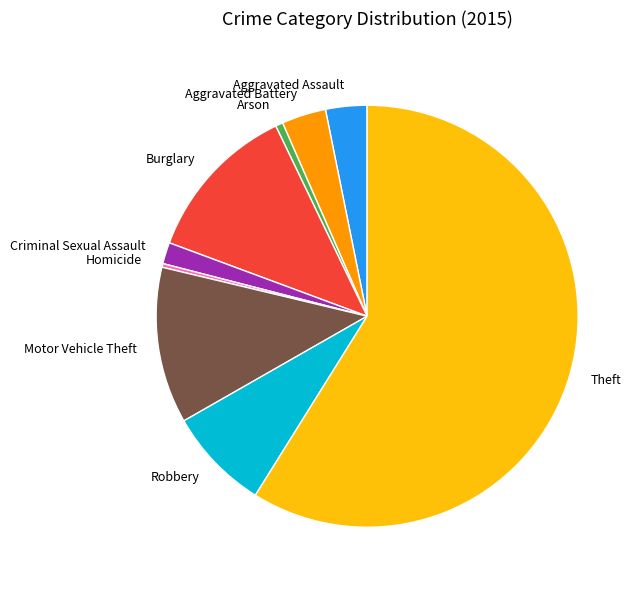

Which slice is the largest?

Theft